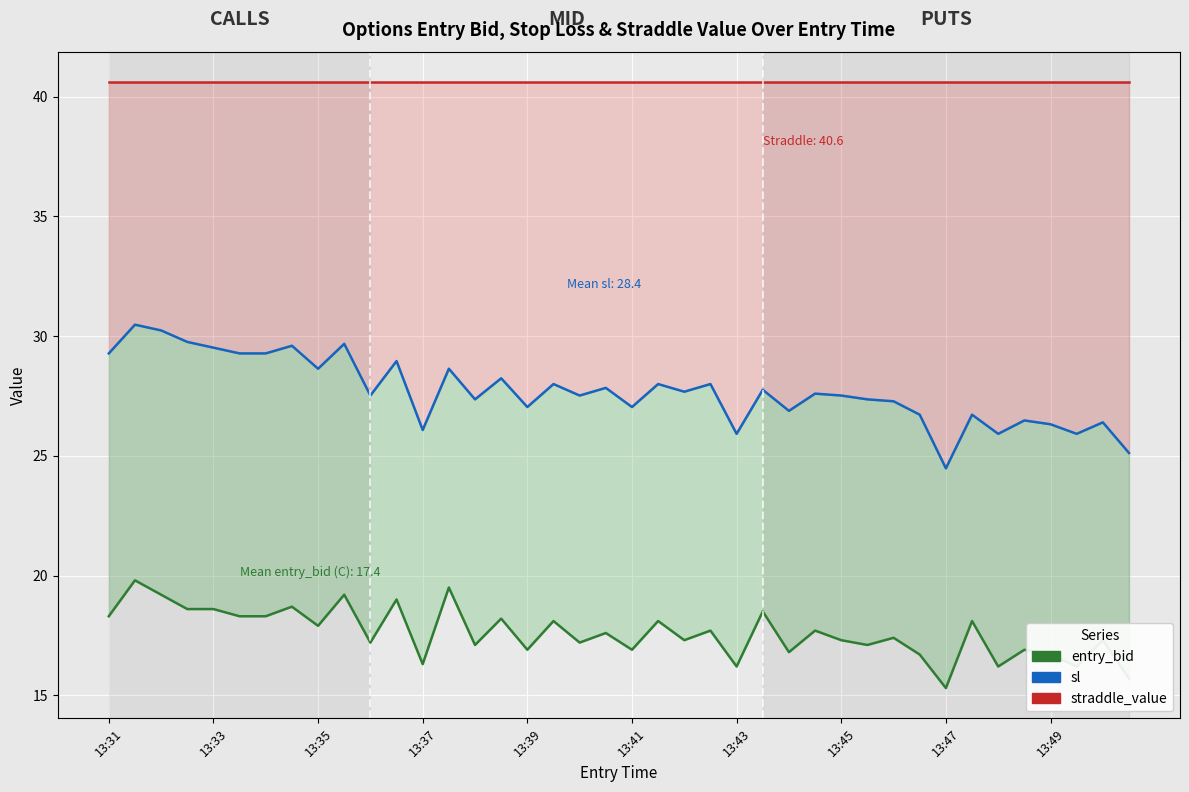

What is the value of the sl point at the 12th from the left?

29.0